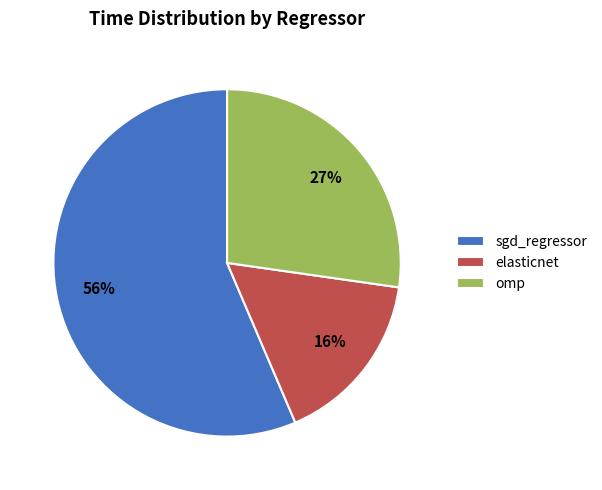

Rank the categories by value from lowest to highest.

elasticnet, omp, sgd_regressor